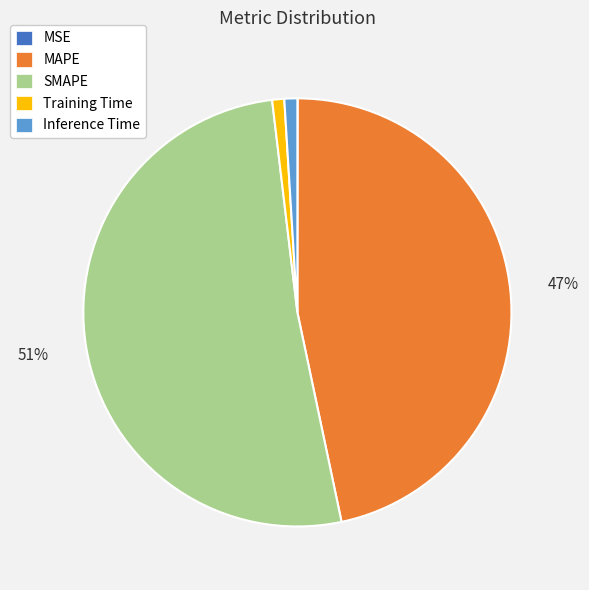

What is the largest slice in the pie chart?

SMAPE